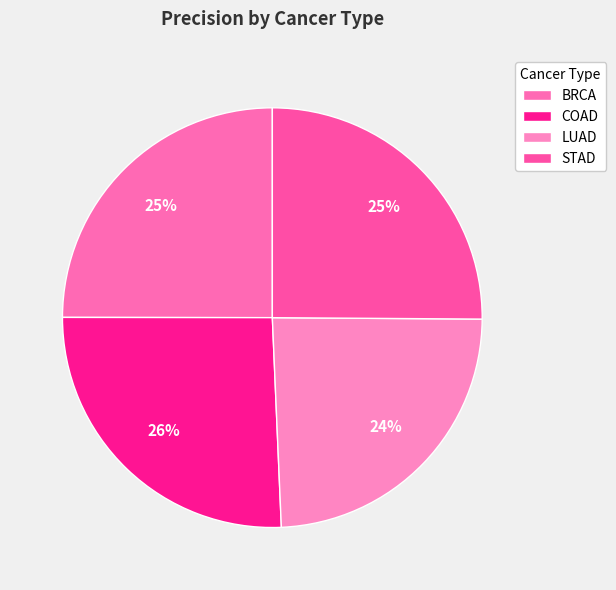

Rank the categories by value from highest to lowest.

COAD, STAD, BRCA, LUAD